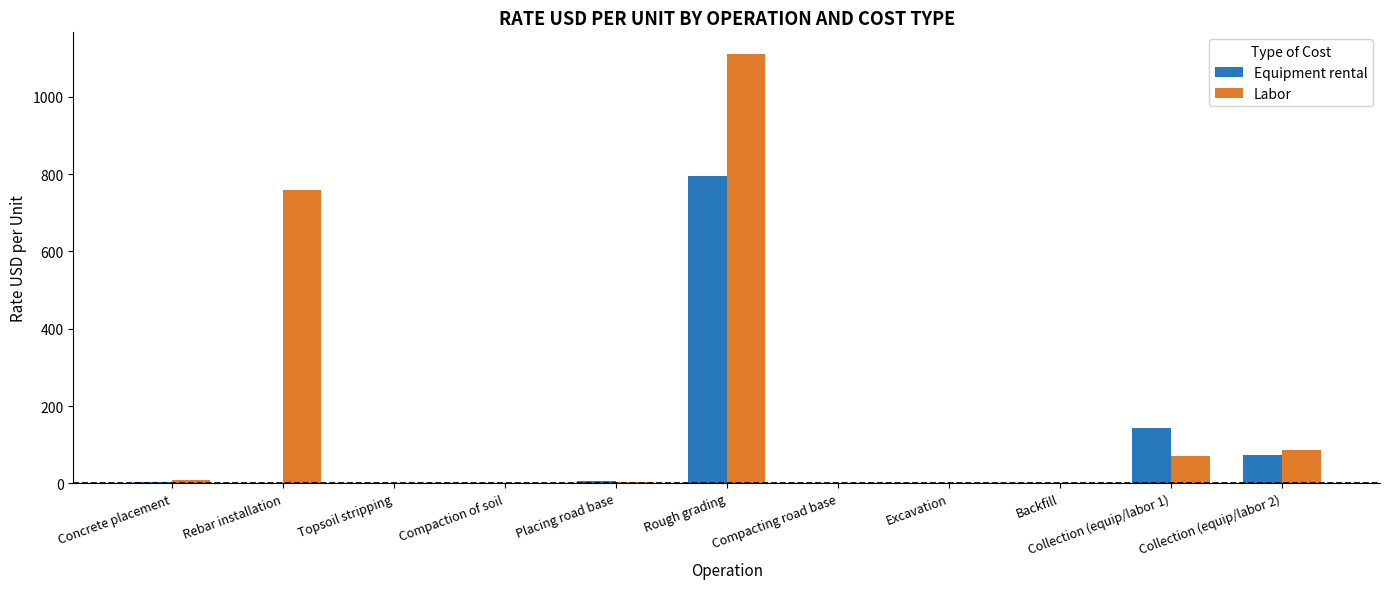

What is the average value of the Equipment rental series?

93.5